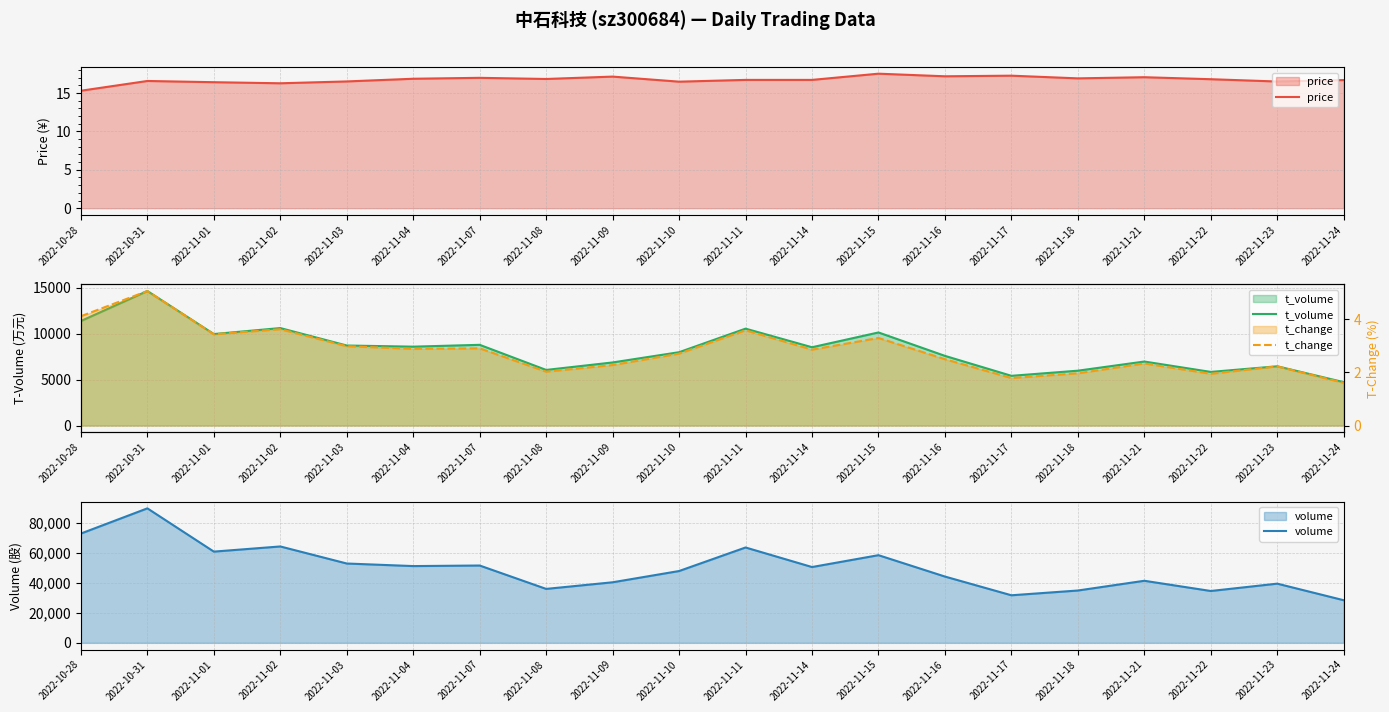

The value of volume at 2022-11-24 is 37174.8. True or false?

False